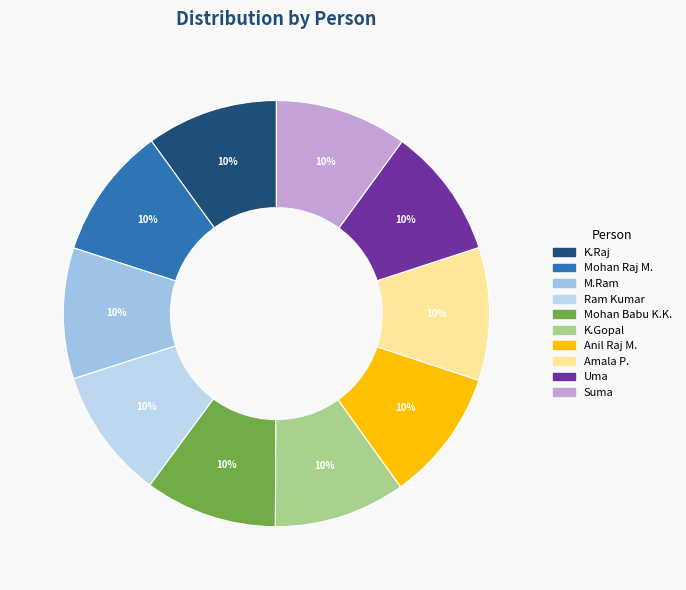

True or false: Mohan Raj M. accounts for 1% of the total.

False